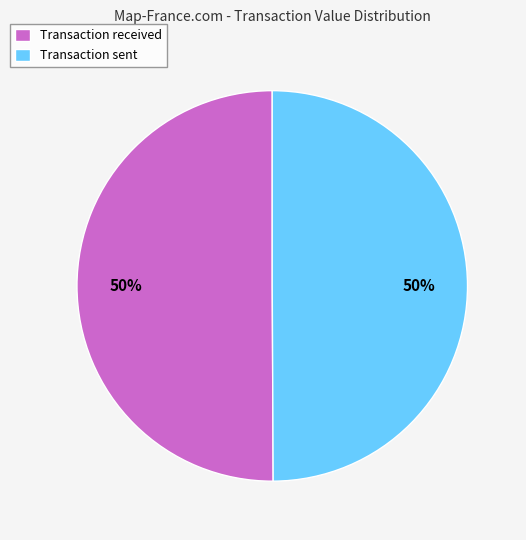

Do Transaction sent and Transaction received together represent more than half of the pie?

Yes